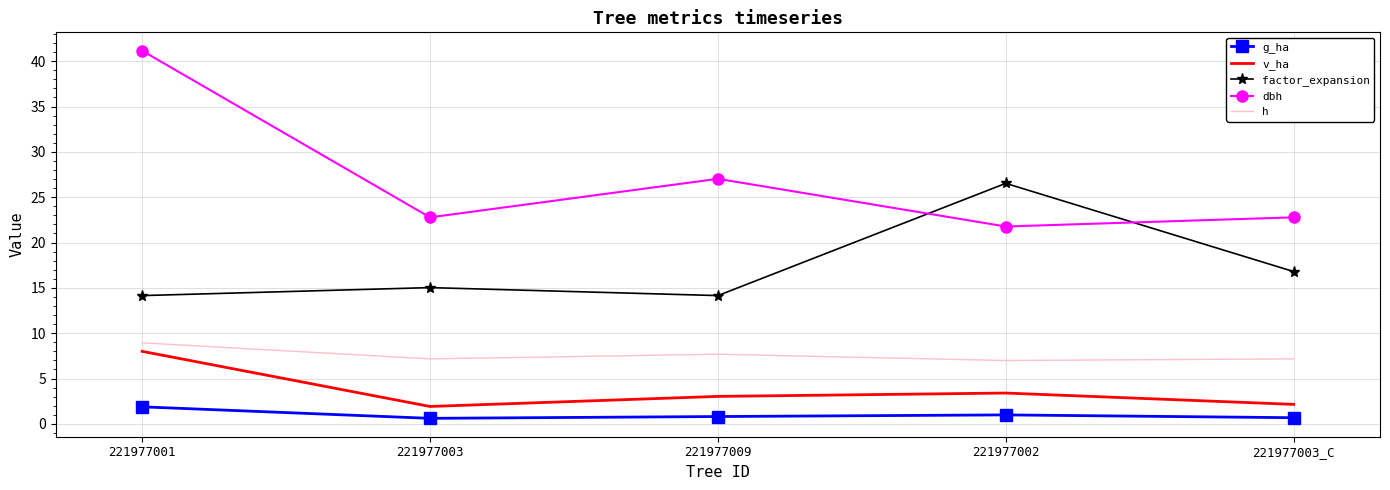

What is the spread (max minus min) of values at 221977003?

22.2